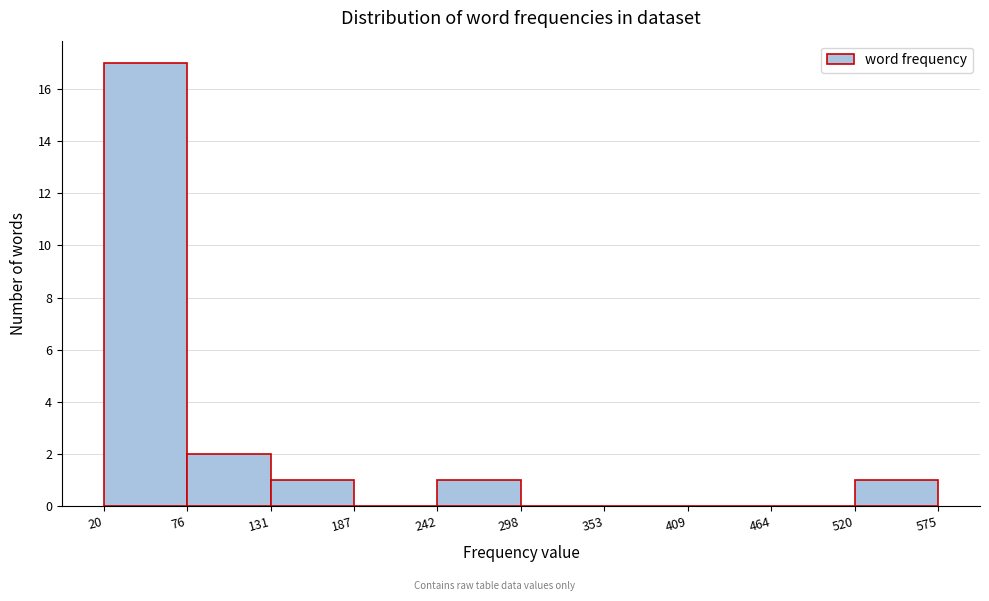

Over which range of the x-axis is the bar tallest?

20 to 76